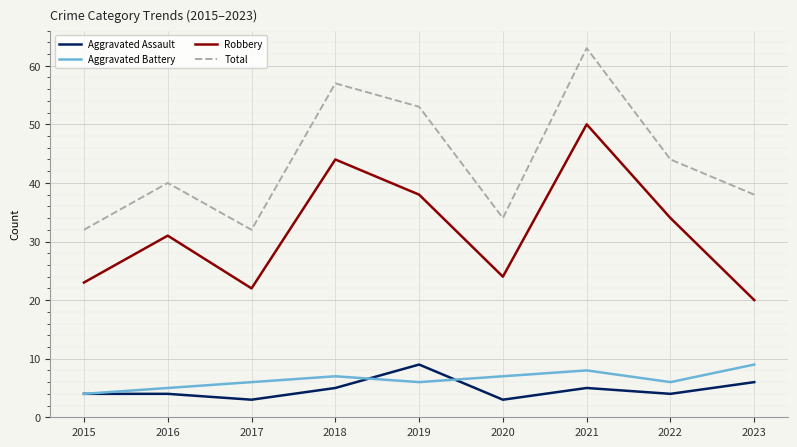

True or false: Aggravated Battery and Robbery intersect in this chart.

False